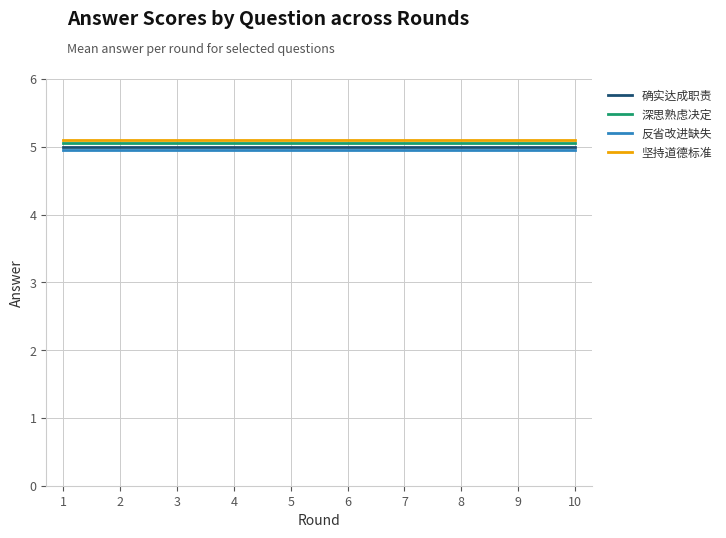

Which series changed the most between 1 and 4?

确实达成职责